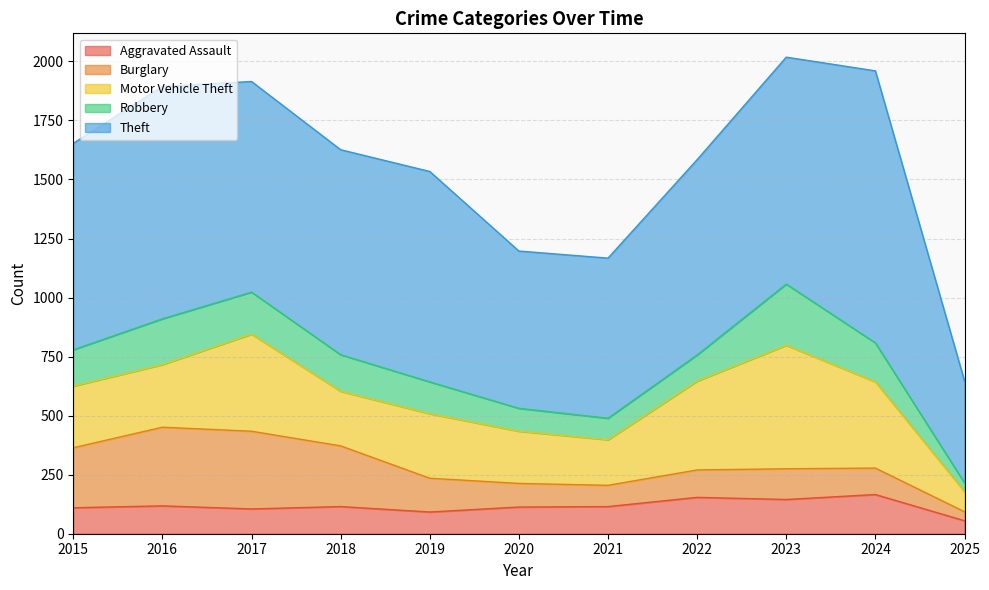

Is it true that Motor Vehicle Theft equals 523 at 2023?

True